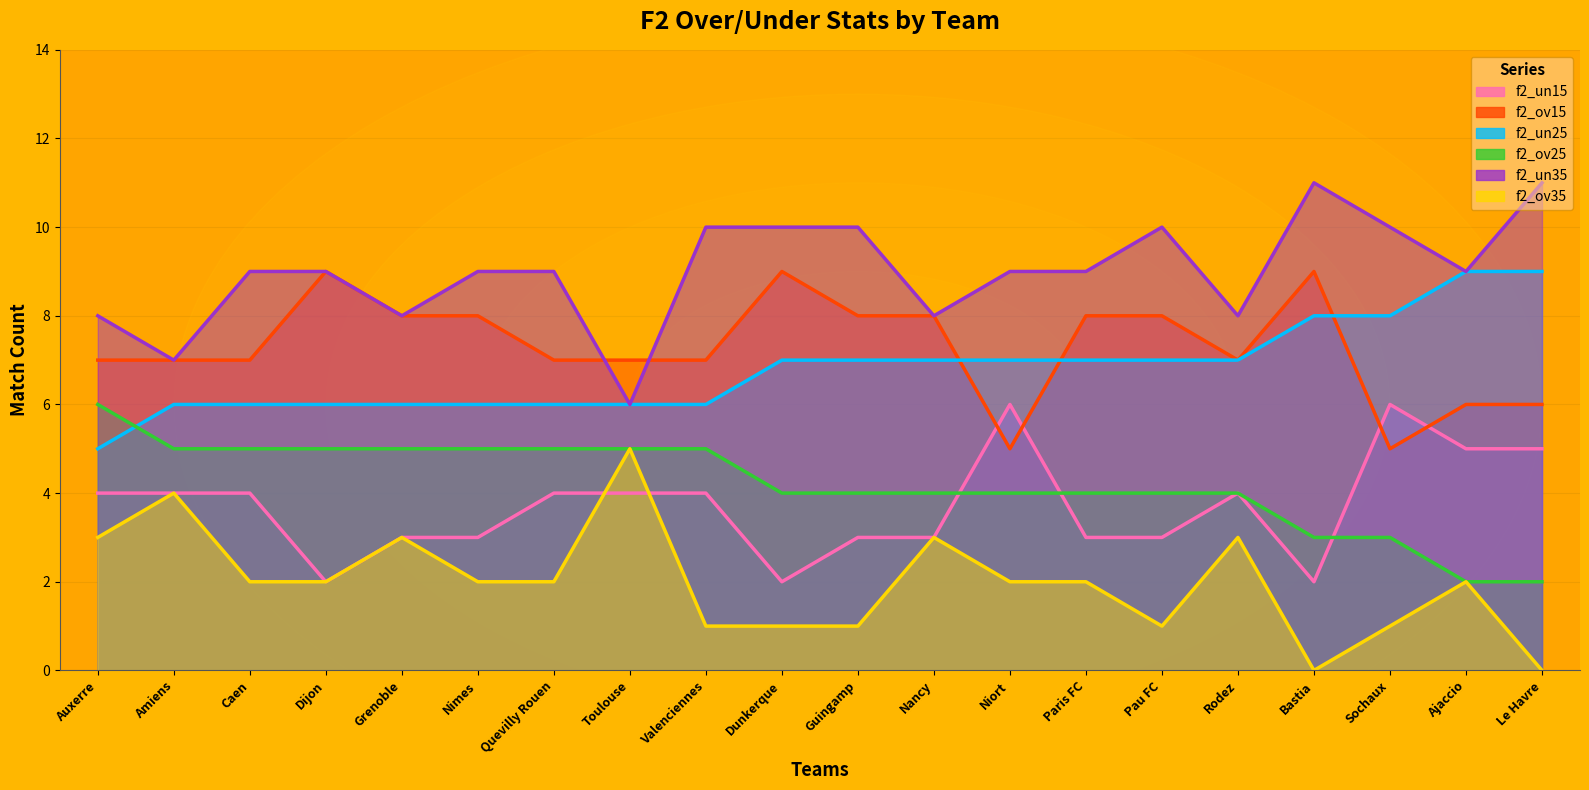

Which series has the widest spread of values?

f2_un35